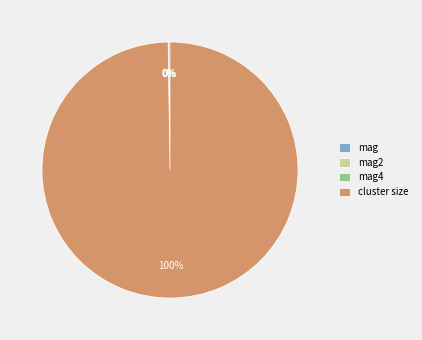

Is cluster size the majority of the pie?

Yes